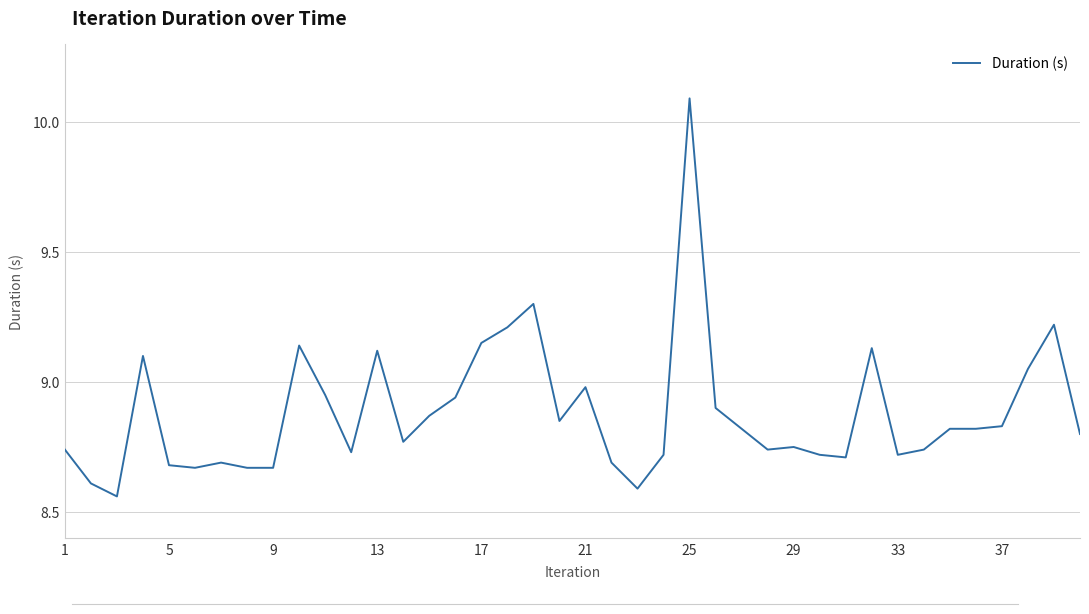

What is the maximum value shown in the chart?

10.1